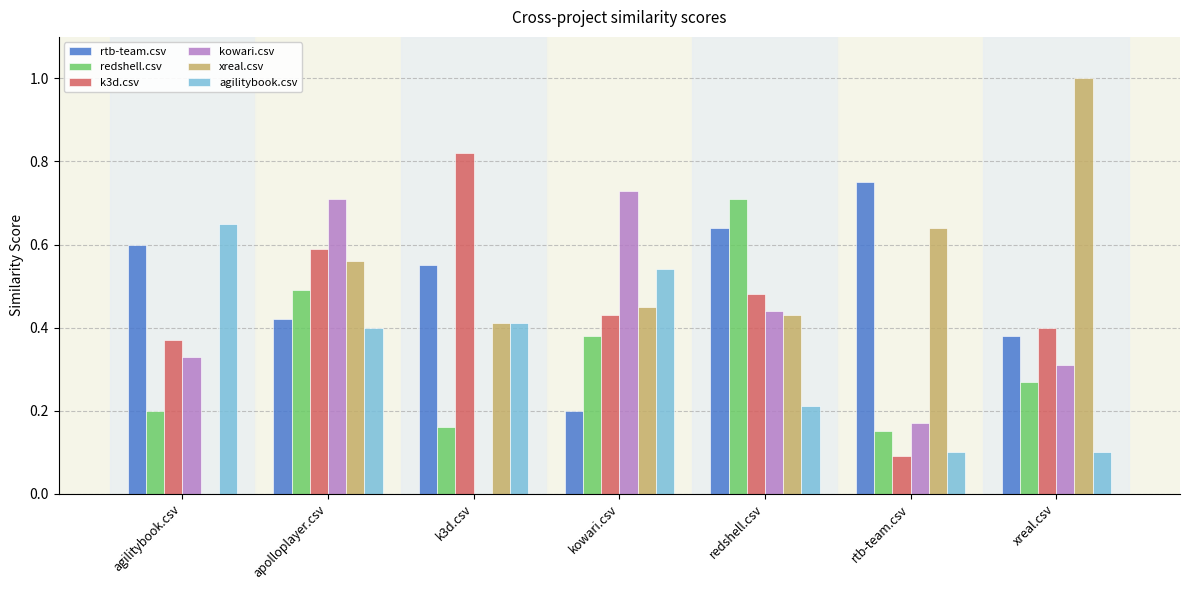

Which category has the highest value in the rtb-team.csv series?

rtb-team.csv